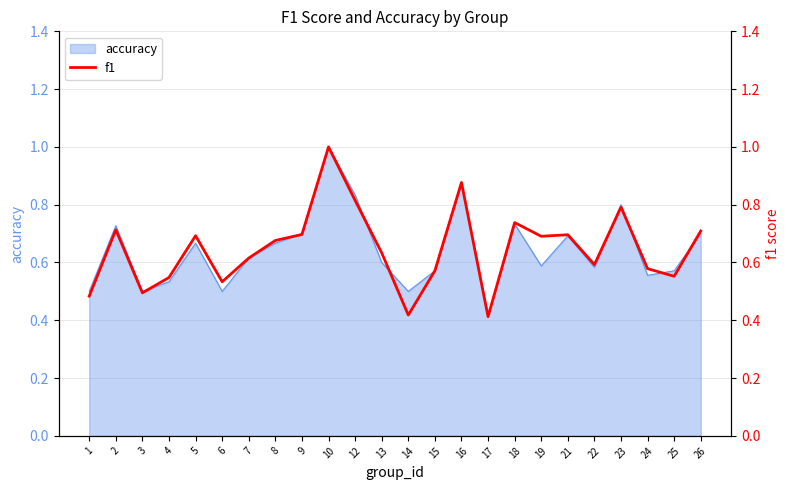

True or false: the data shows 0.5 at 1.

True